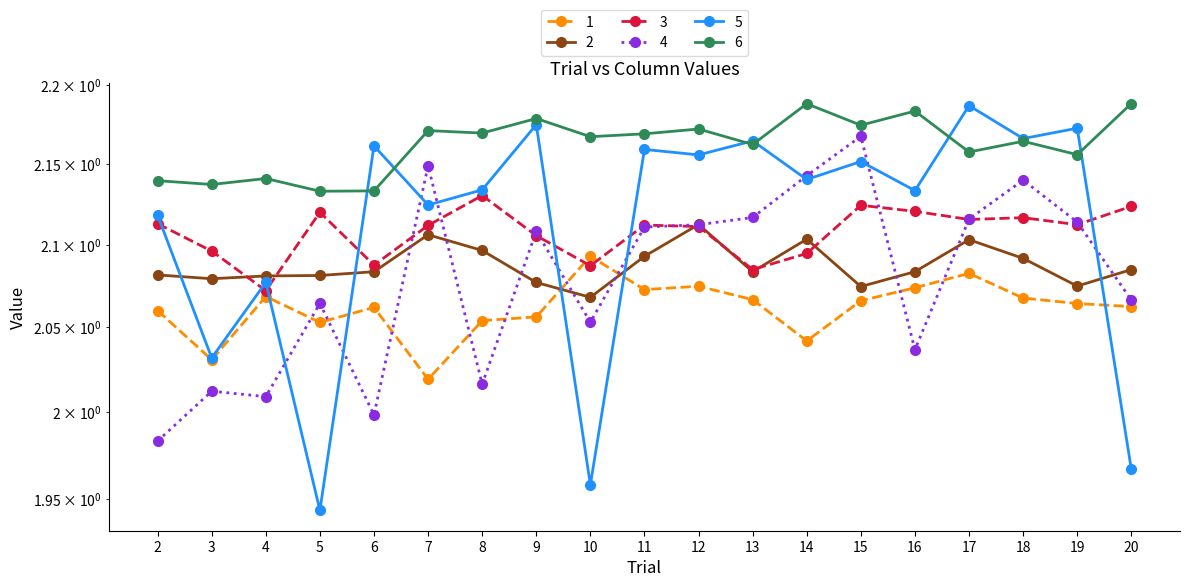

How many data points in 4 are above 2?

17